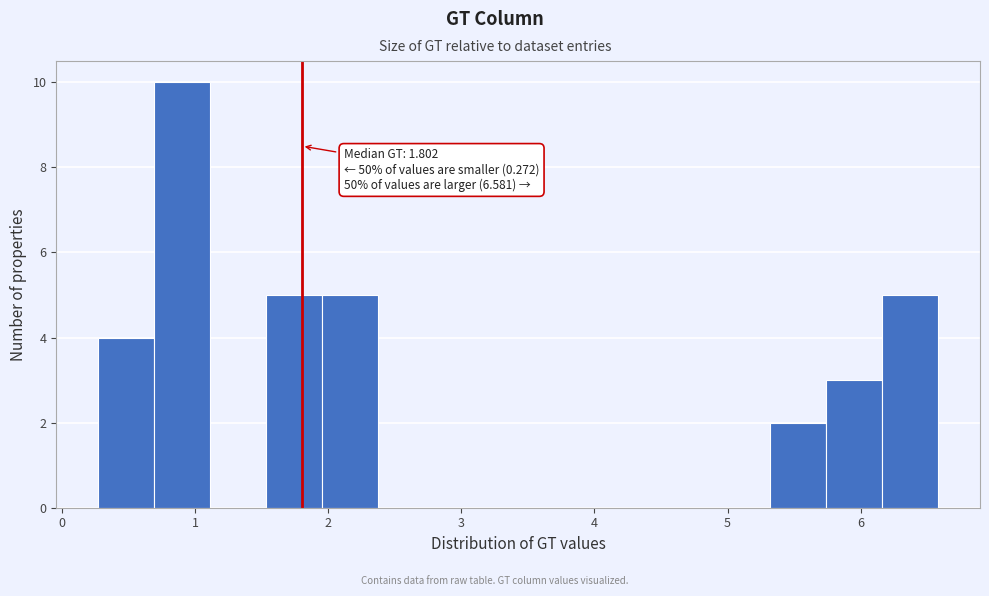

Over which range of the x-axis is the bar tallest?

0.7 to 1.1